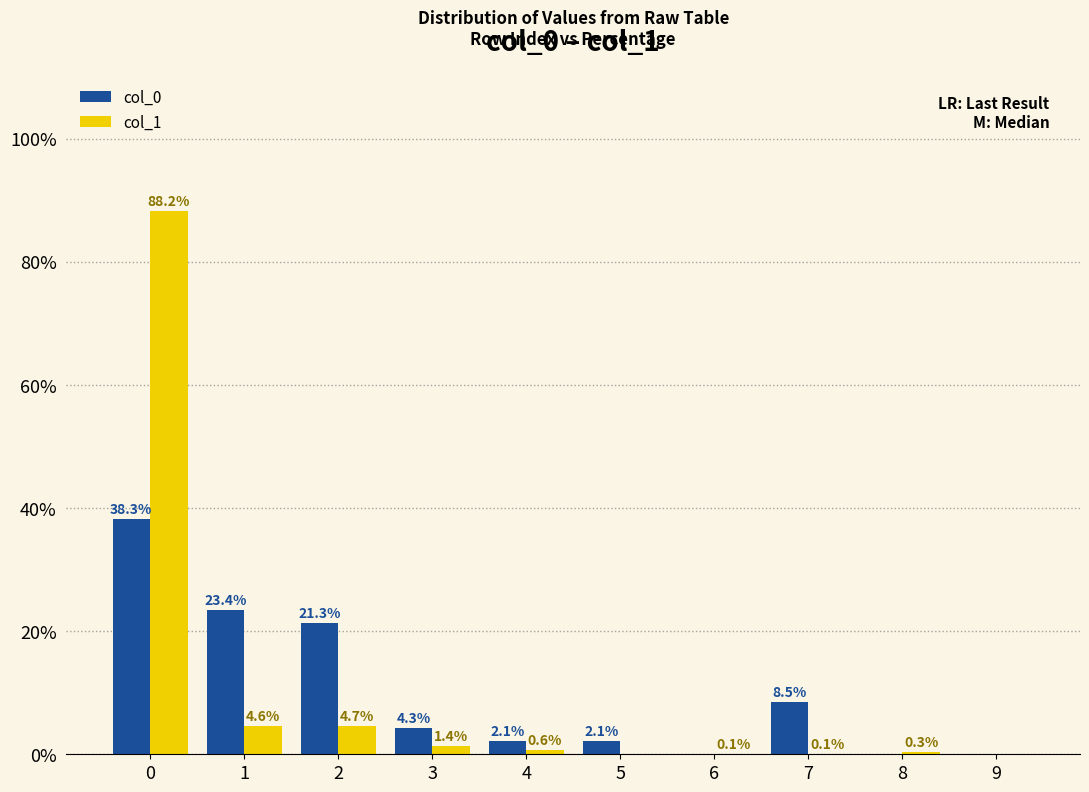

Reading left to right, list all the values displayed in this chart.

col_0: 38.3	23.4	21.3	4.3	2.1	2.1	0.0	8.5	0.0	0.0
col_1: 88.2	4.6	4.7	1.4	0.6	0.0	0.1	0.1	0.3	0.0